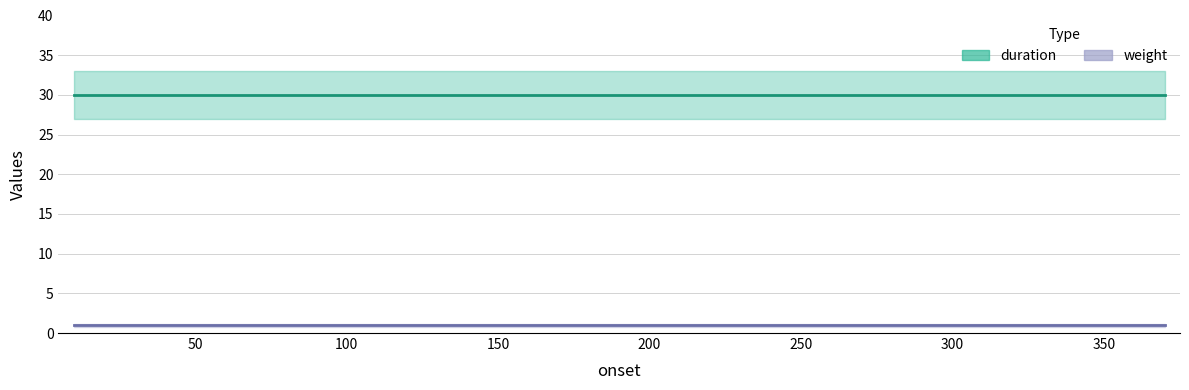

What is the average value of the weight series?

1